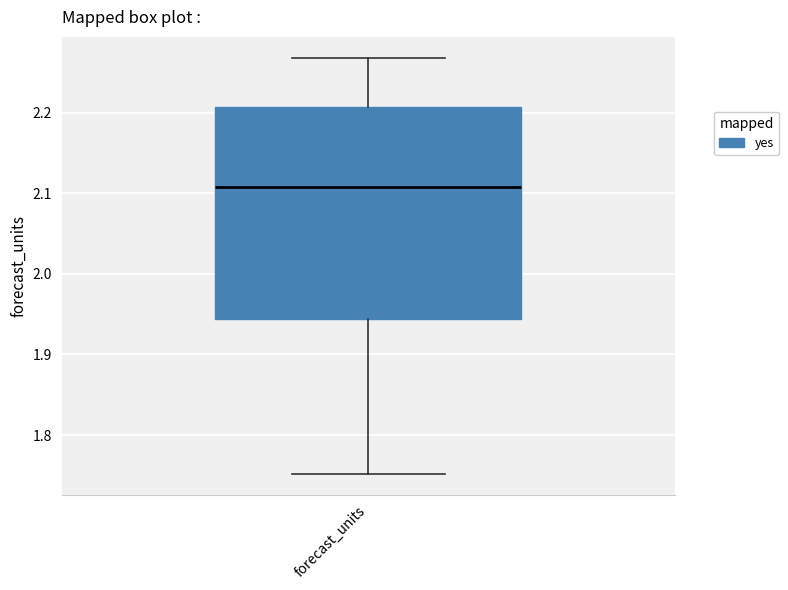

Transcribe this box plot: give where the median line is, the range the box spans, and where the two whiskers end, as read against the y-axis. The values are not printed on the chart, so give them approximately, as read against the axis.

median 2.11, box 1.94 to 2.21, whiskers 1.75 to 2.27